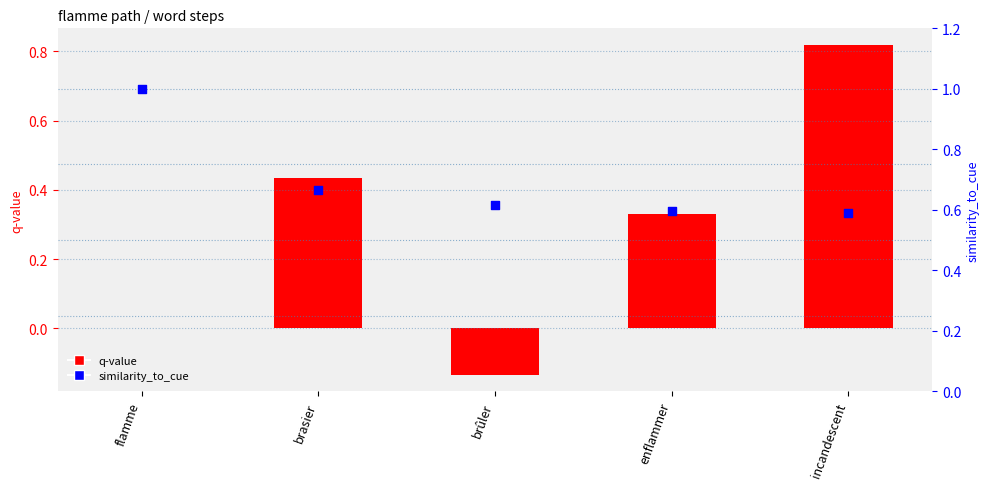

Is the value of similarity_to_cue at brûler greater than the value of q-value at enflammer?

Yes